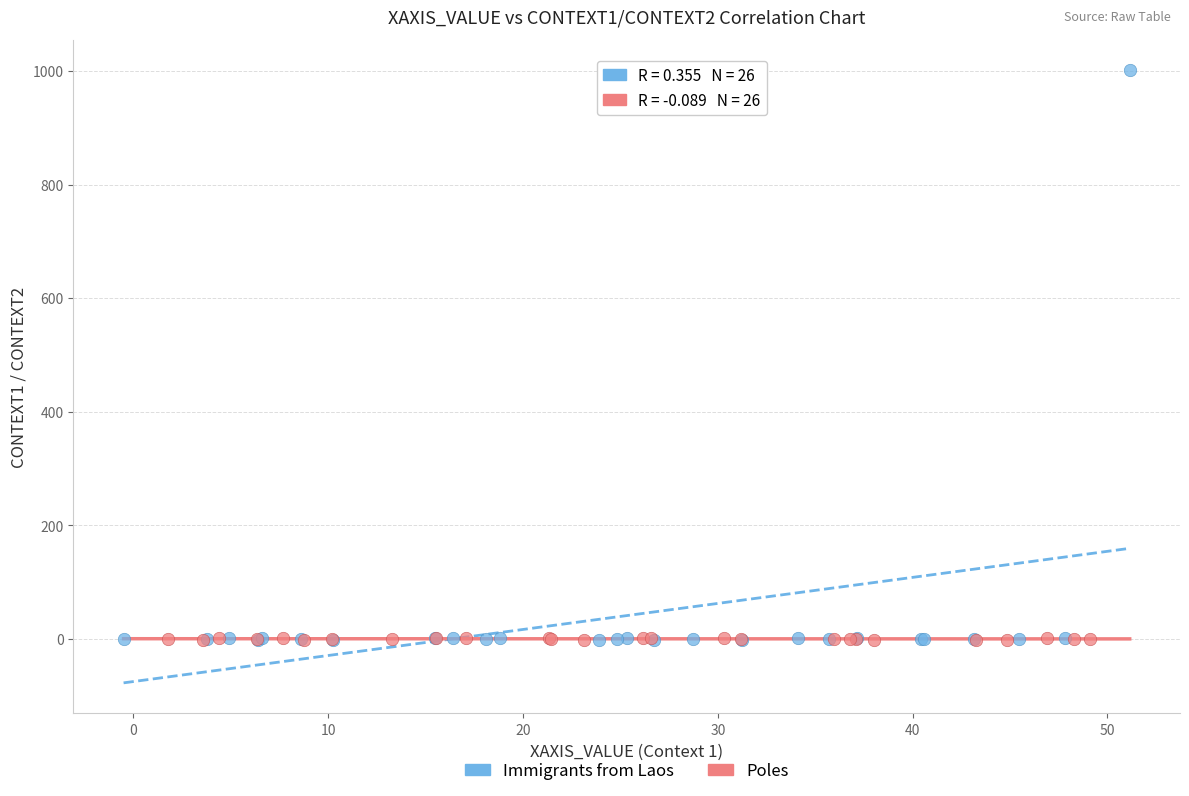

Which series has the widest spread of Y values?

Immigrants from Laos